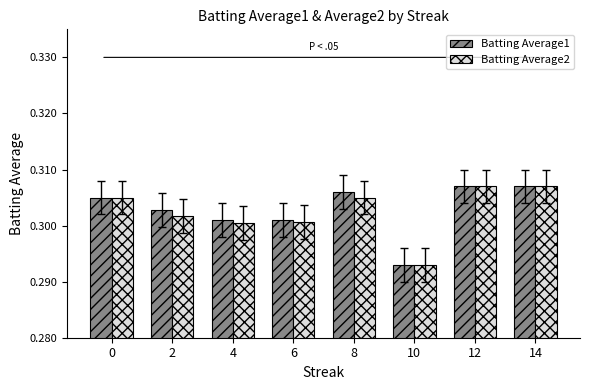

Which label corresponds to the smallest value in the chart?

10